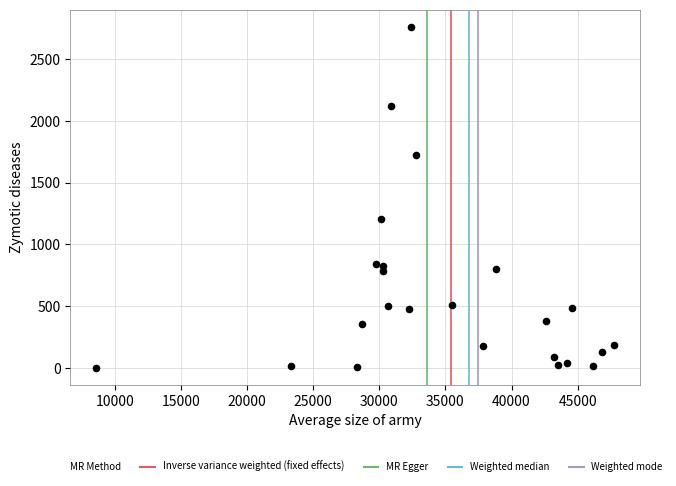

What Y value in the scatter plot is closest to 1381?

1205